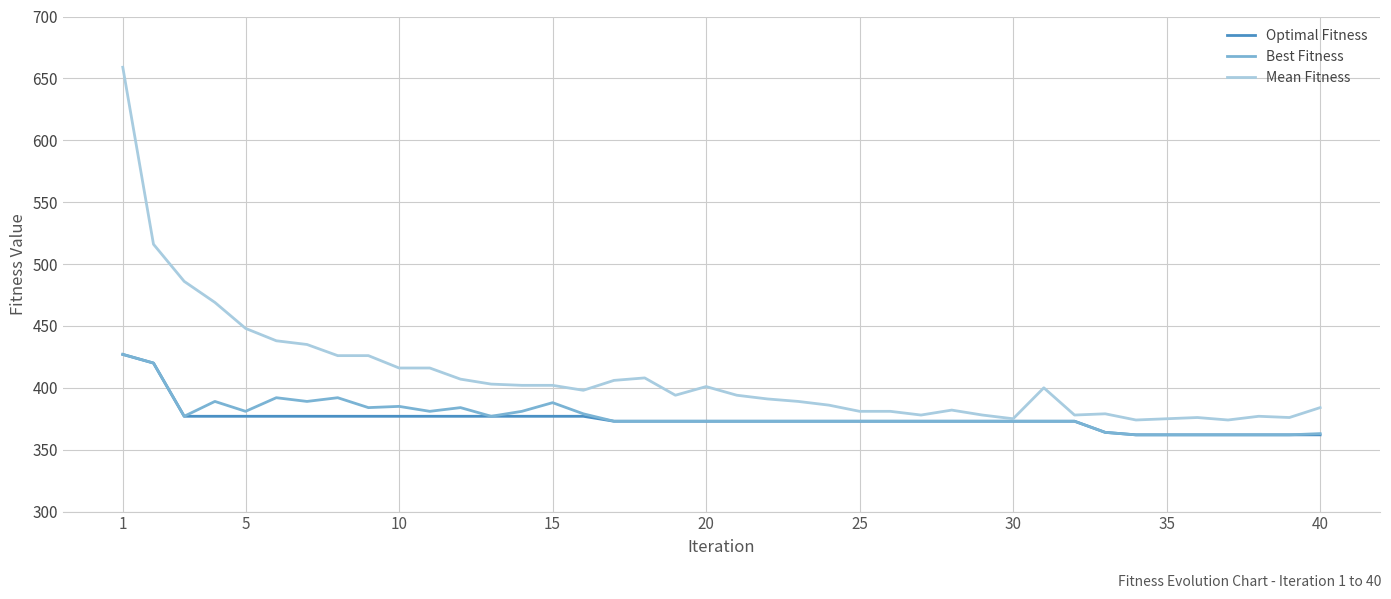

Which series has the largest total across all categories?

Mean Fitness